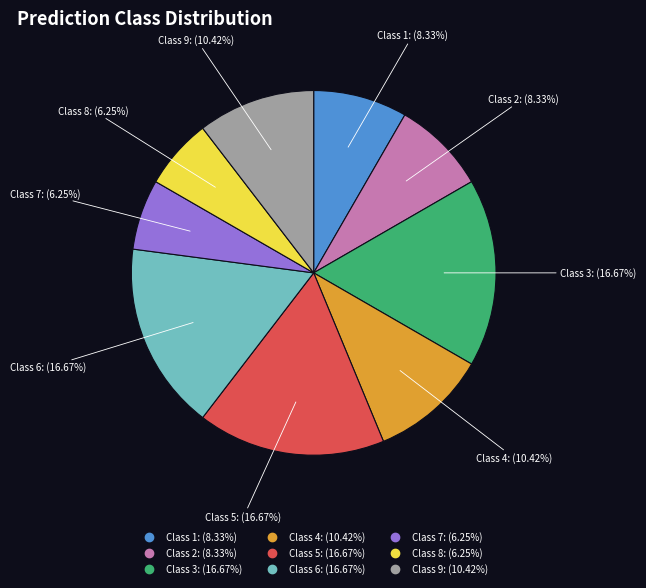

Does any single category account for the majority?

No